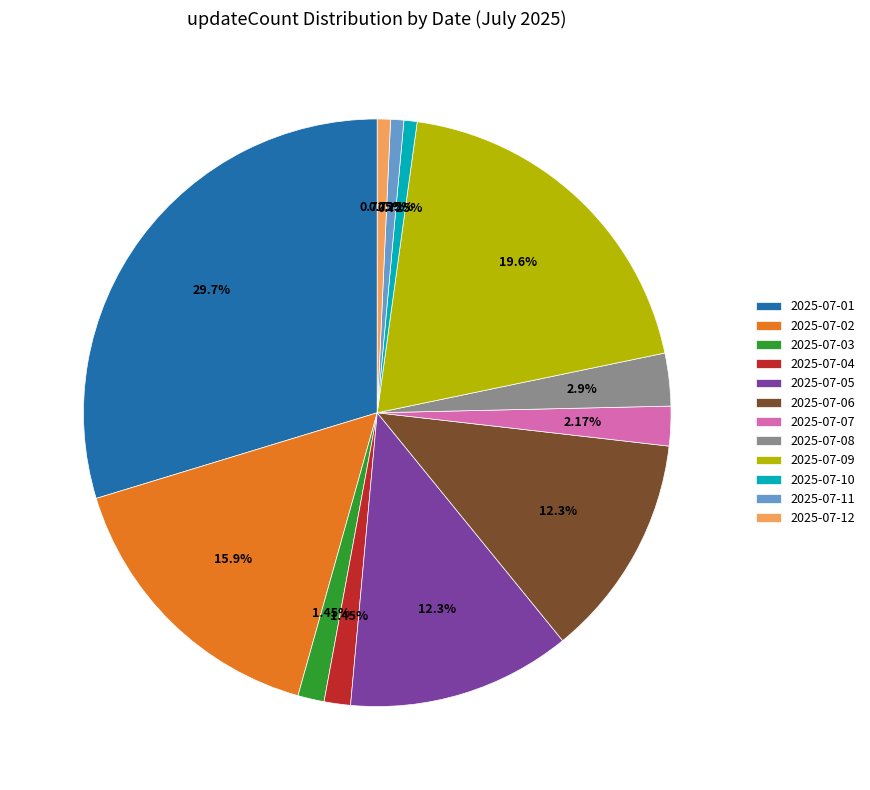

To the nearest percent, what is the difference between the largest and smallest slice percentages?

29%